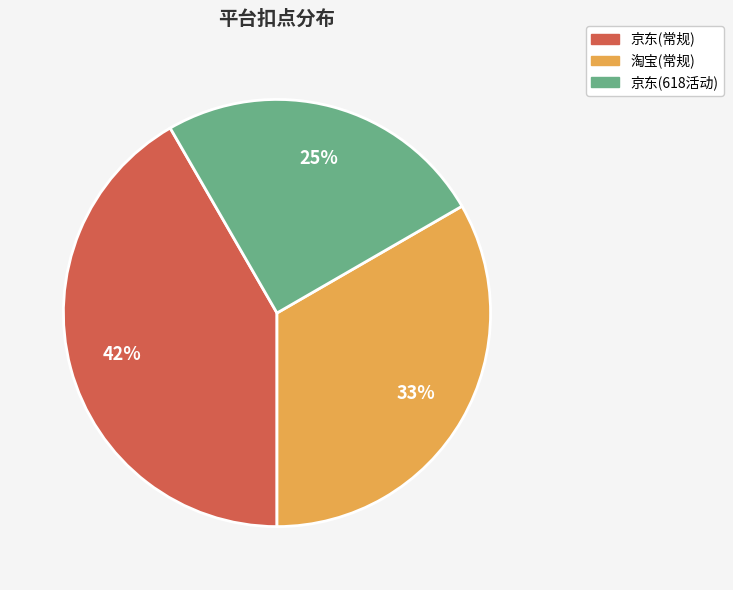

To the nearest percent, what percentage of the pie is 京东(常规)?

42%